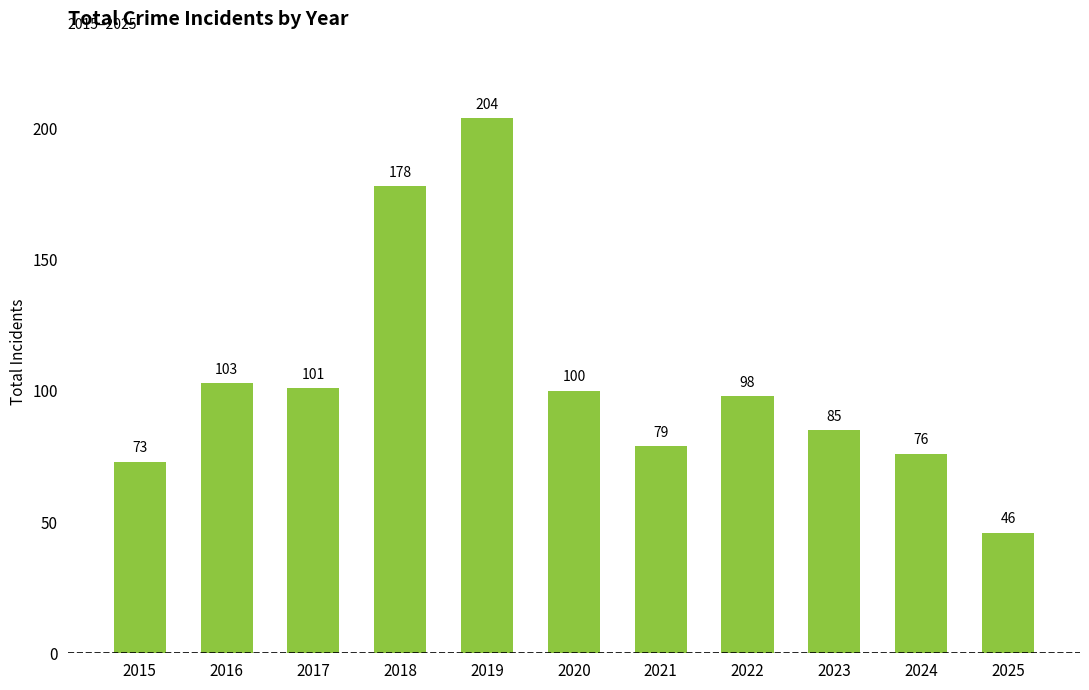

What is the difference between the second highest and second lowest values?

105